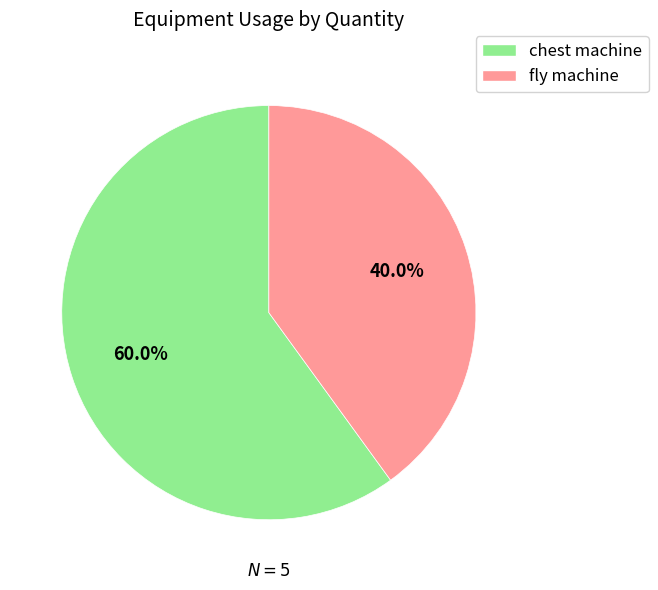

Which has a higher value, chest machine or fly machine?

chest machine